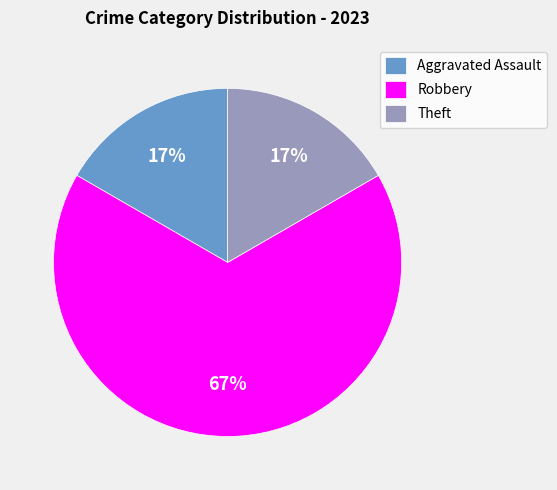

How many slices are in this pie chart?

3